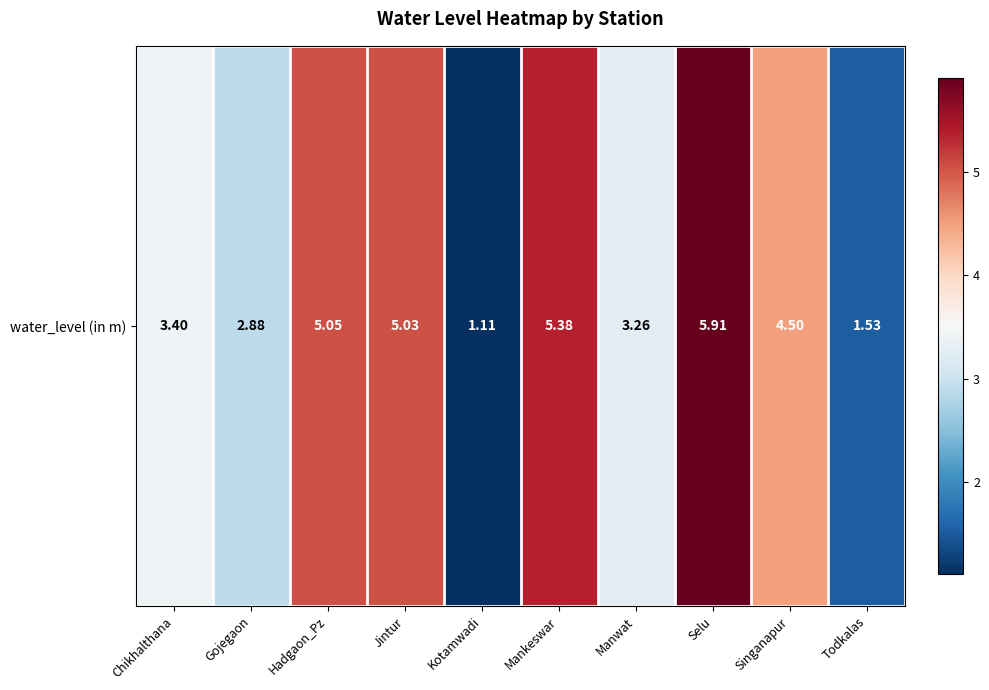

True or false: the data shows 5.9 at Selu.

True